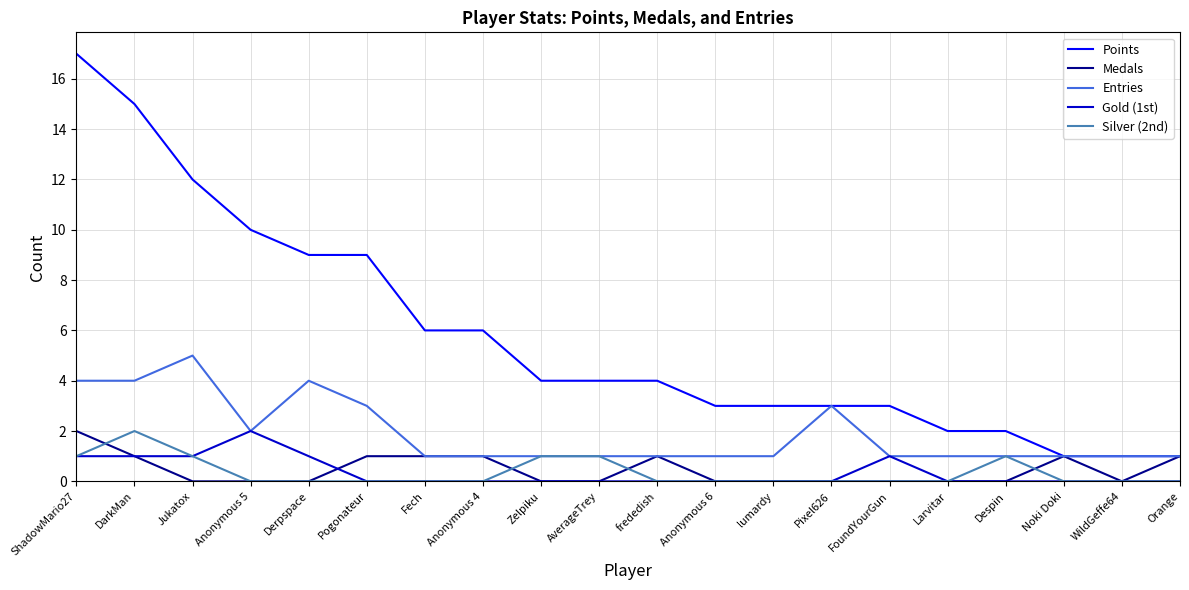

Which series has the largest range (max minus min)?

Points